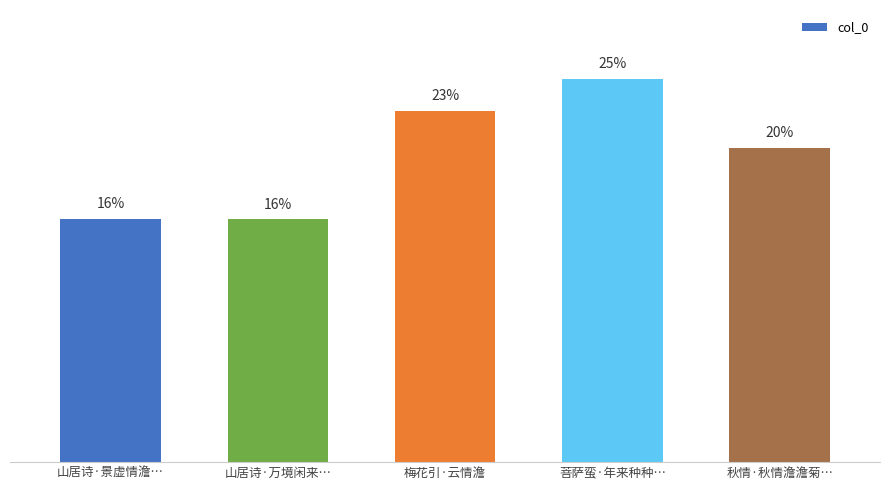

Does the chart contain any negative values?

No